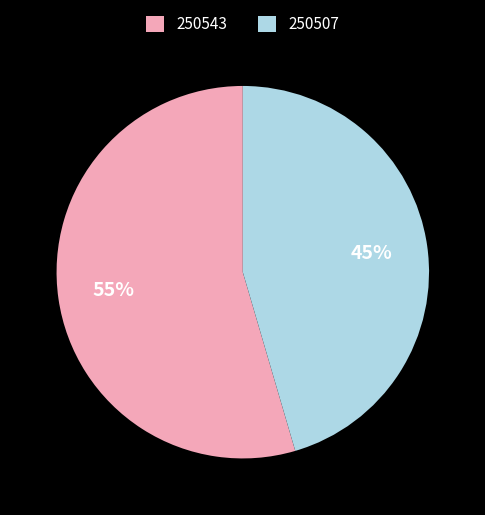

How many slices are in this pie chart?

2